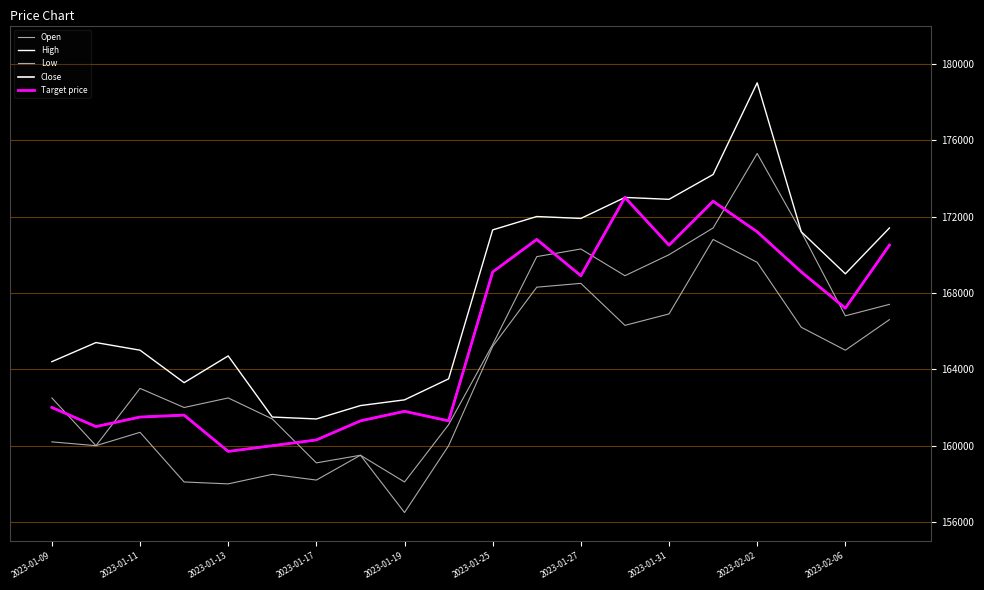

What is the sum of all High values?

3359600